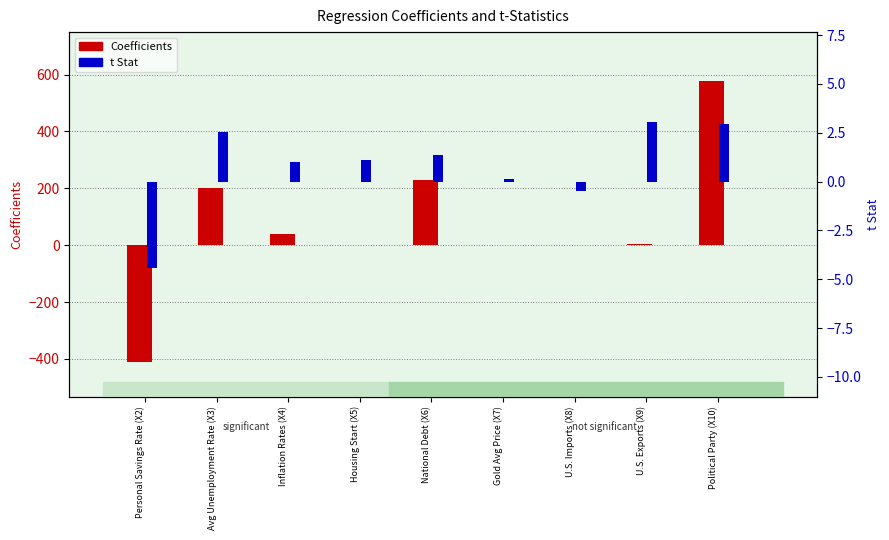

Are the bars horizontal?

No